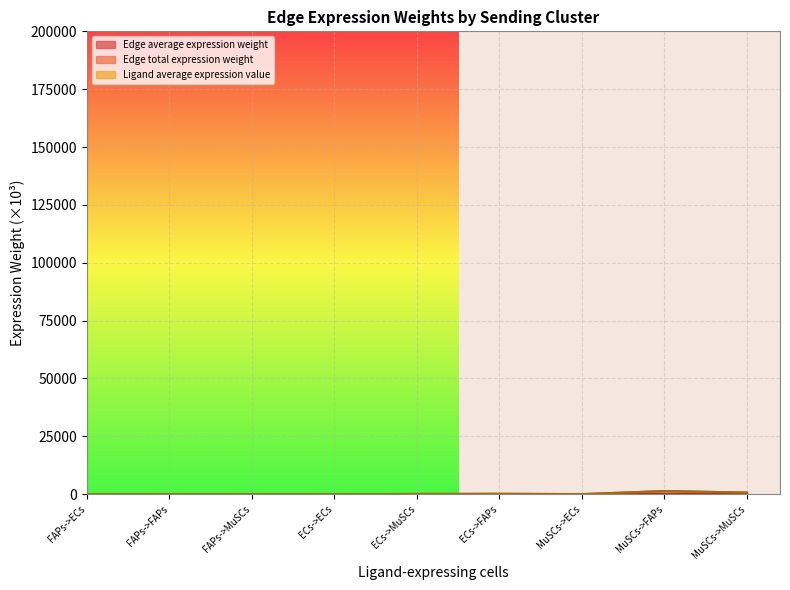

What is the difference between the Edge average expression weight values at MuSCs->MuSCs and FAPs->MuSCs?

68.2